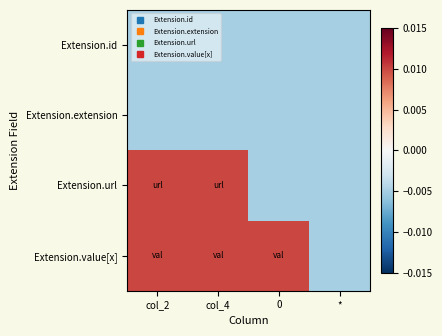

At which category does the chart reach its peak across all series?

col_2